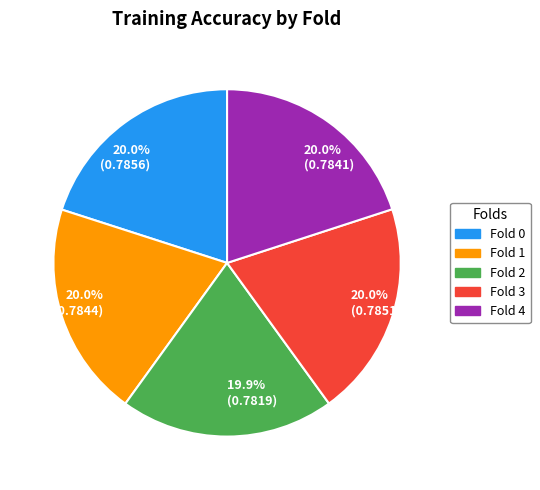

Is there any slice that represents more than half of the pie?

No